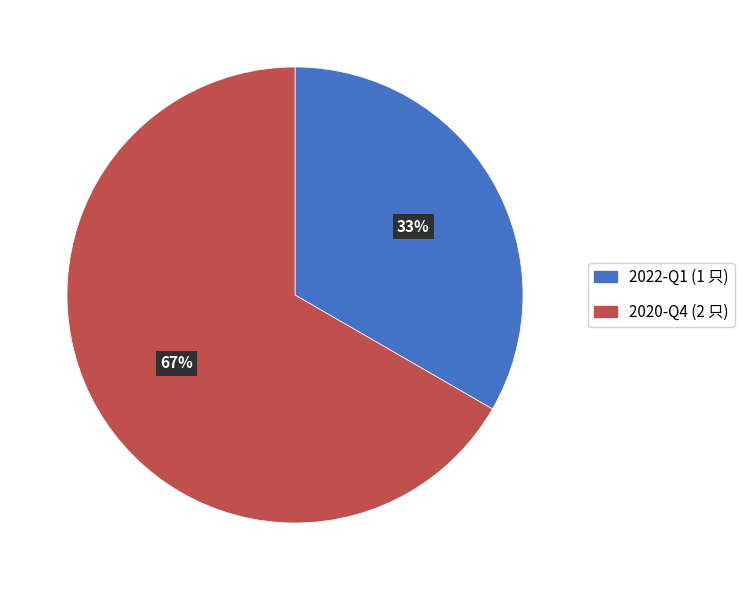

Rank the categories by value from lowest to highest.

2022-Q1, 2020-Q4